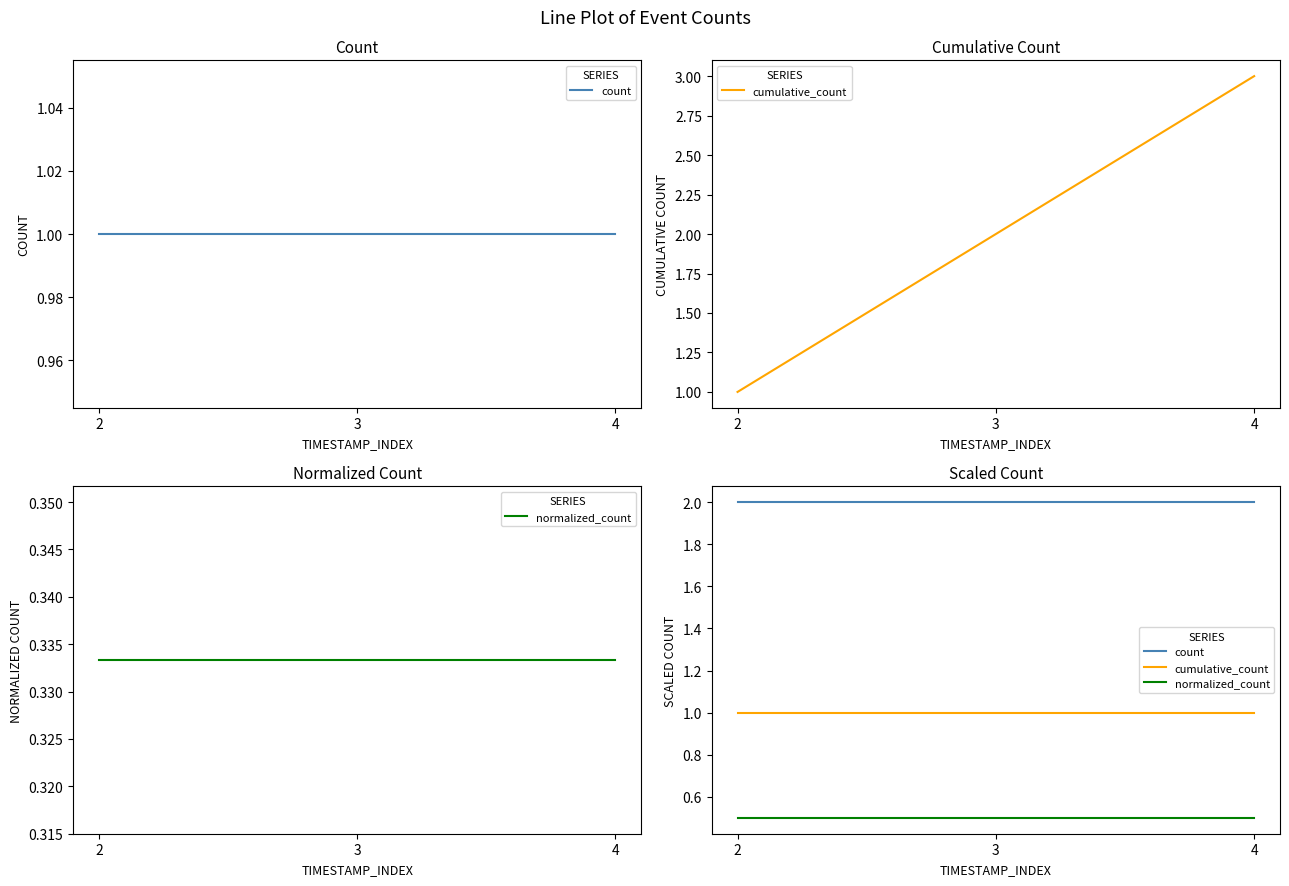

What is the total value across all series at 4?

3.5